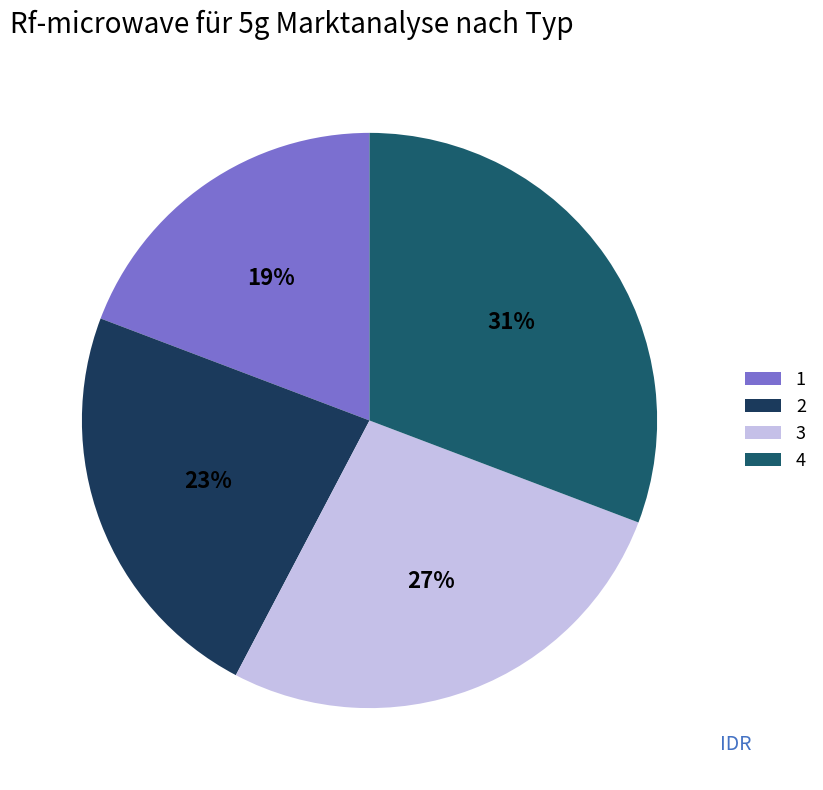

Between 3 and 2, which is larger?

3